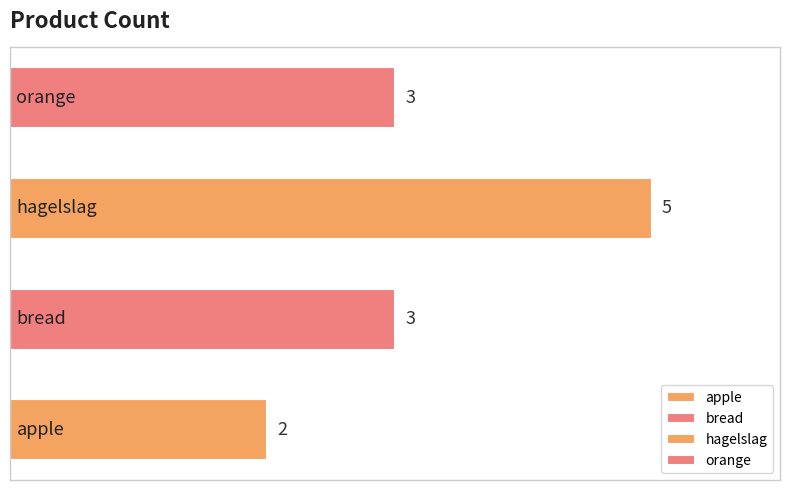

Reading bottom to top, what are all the values shown in this chart?

2	3	5	3